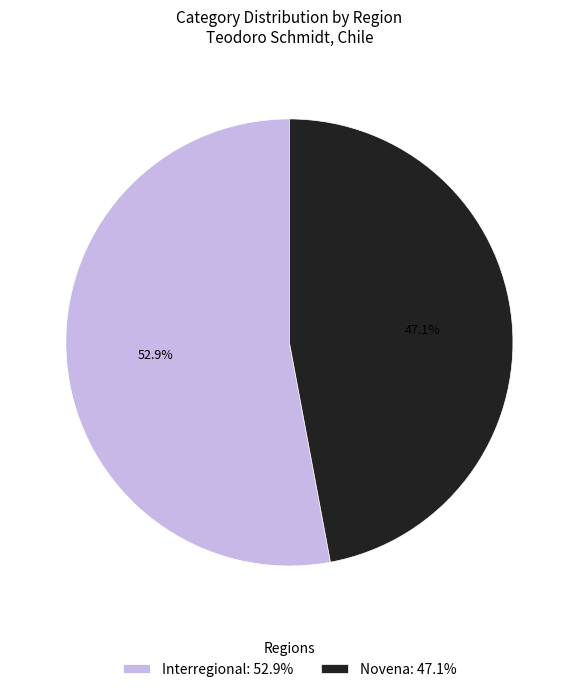

Which slice is the largest?

Interregional: 52.9%